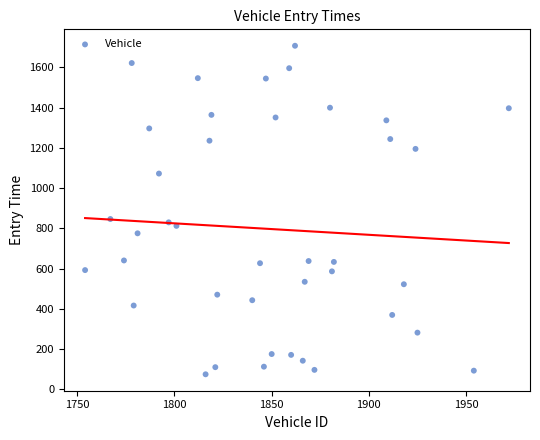

What is the range of Y values (max minus min)?

1632.5